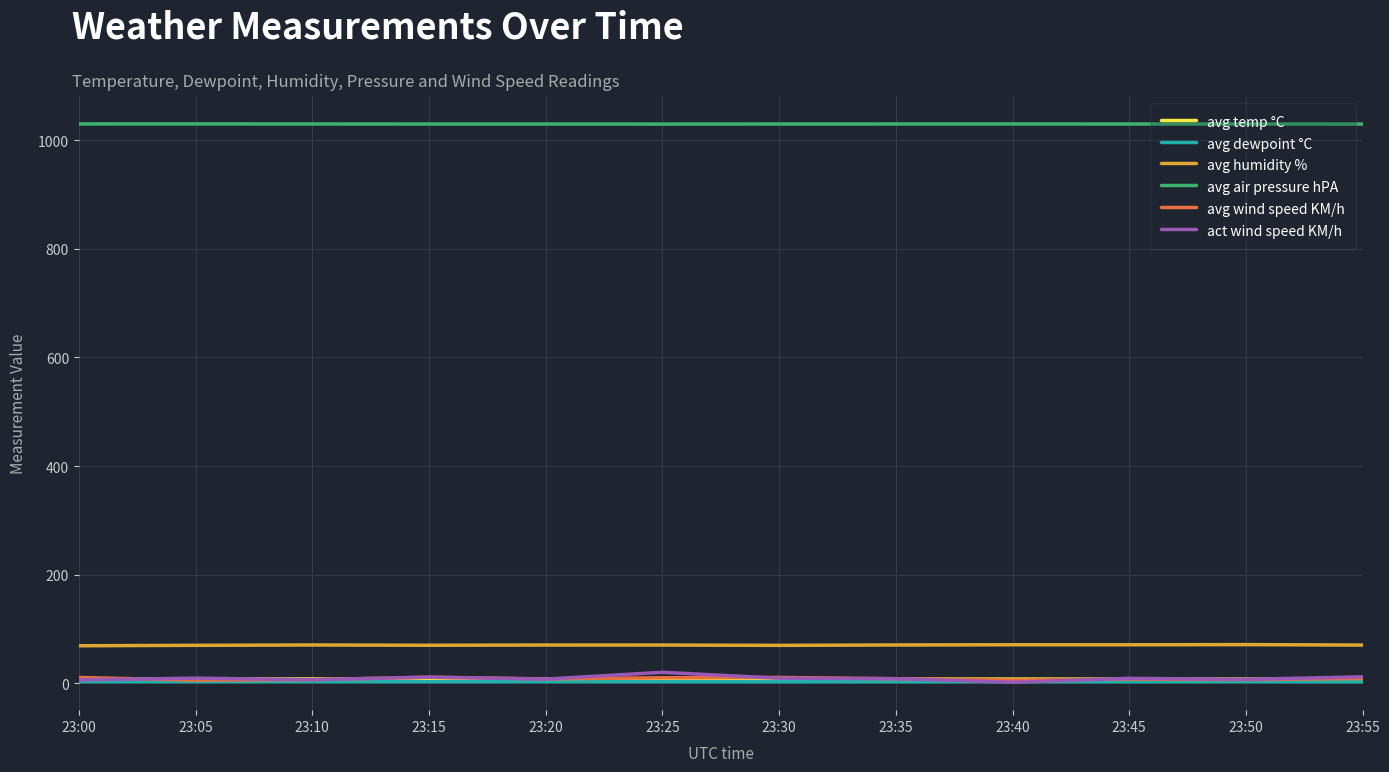

True or false: avg wind speed KM/h and avg air pressure hPA intersect in this chart.

False